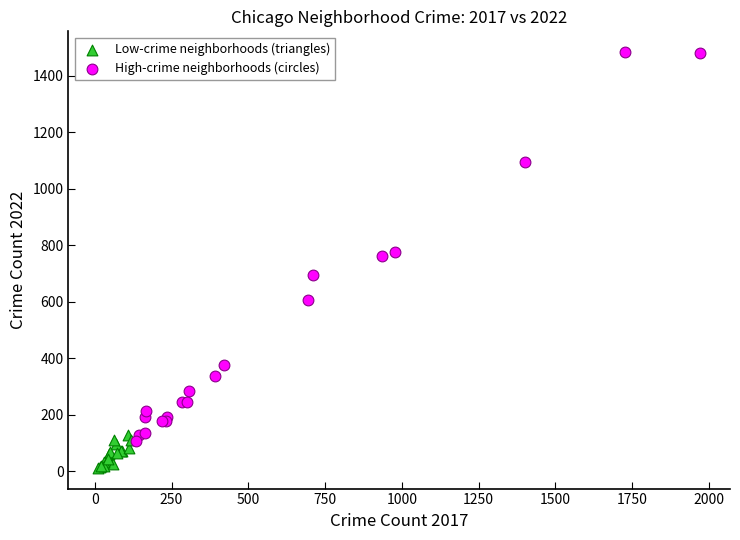

Which series reaches the maximum Y coordinate?

High-crime neighborhoods (circles)